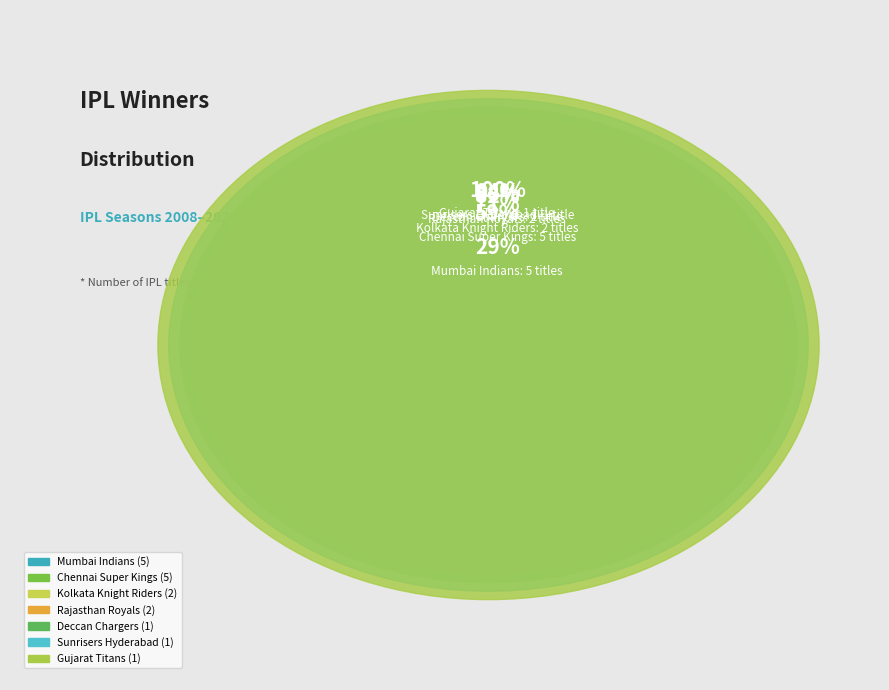

To the nearest percent, what is the average slice percentage?

14%